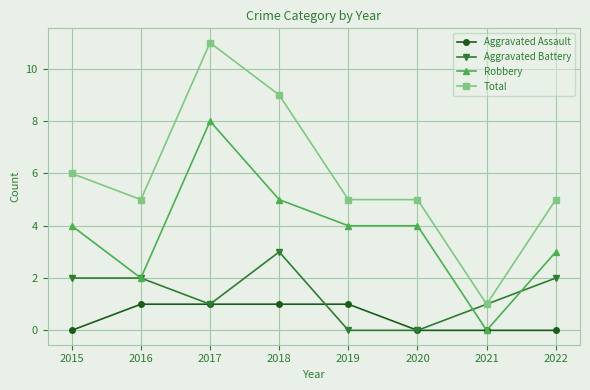

Count the Aggravated Assault values in the range 0 to 1.

8